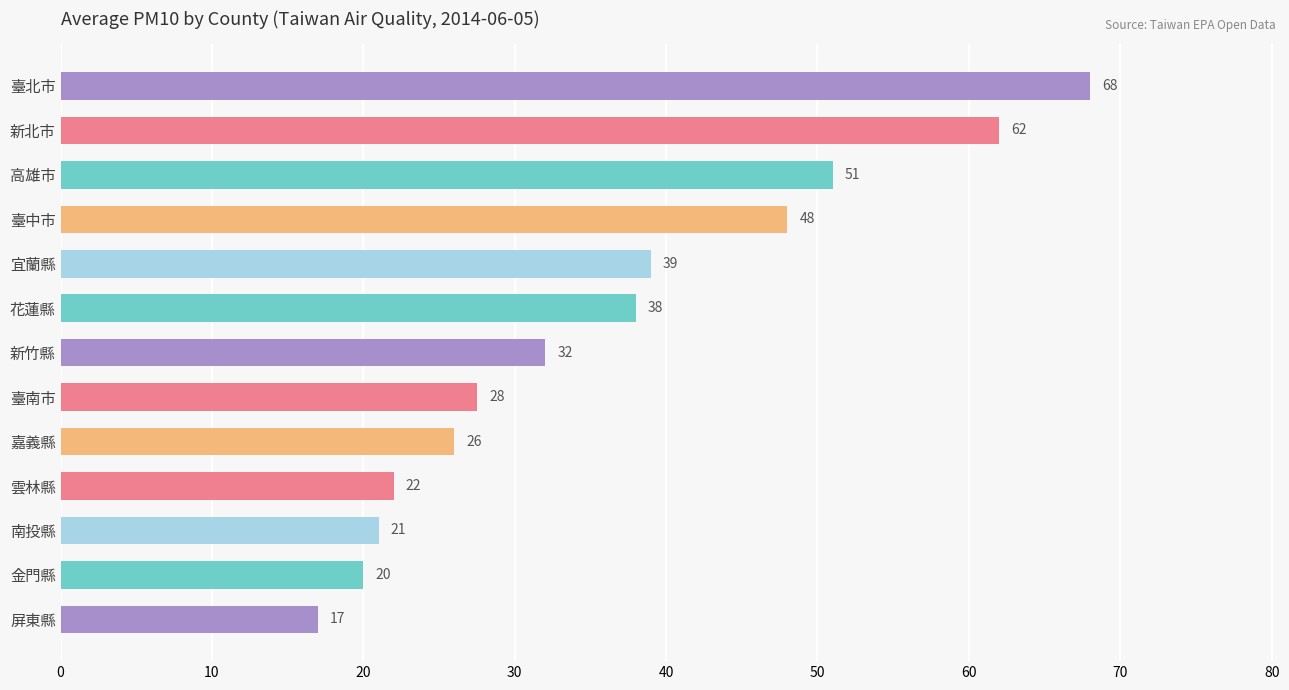

Which has a higher value, 南投縣 or 屏東縣?

南投縣